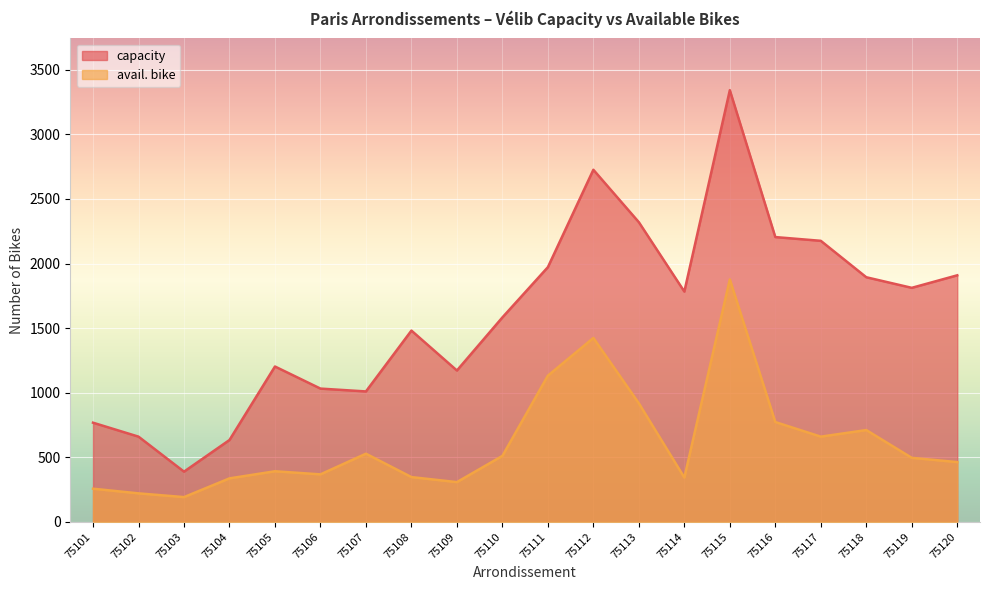

Between 75101 and 75118, which series saw the biggest shift?

capacity